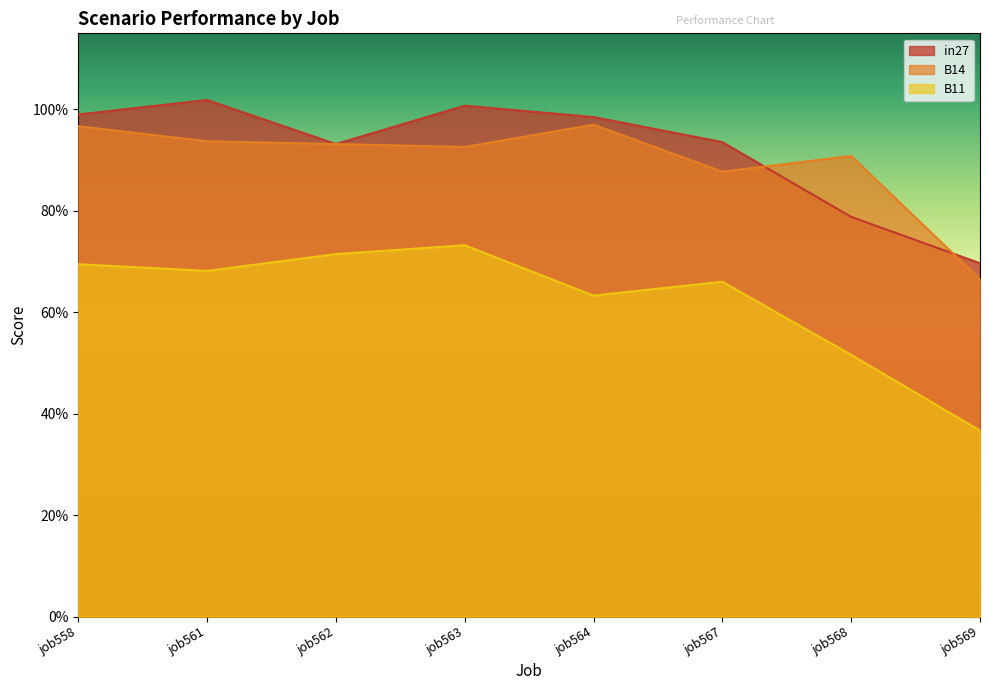

Does the chart have visible grid lines?

No